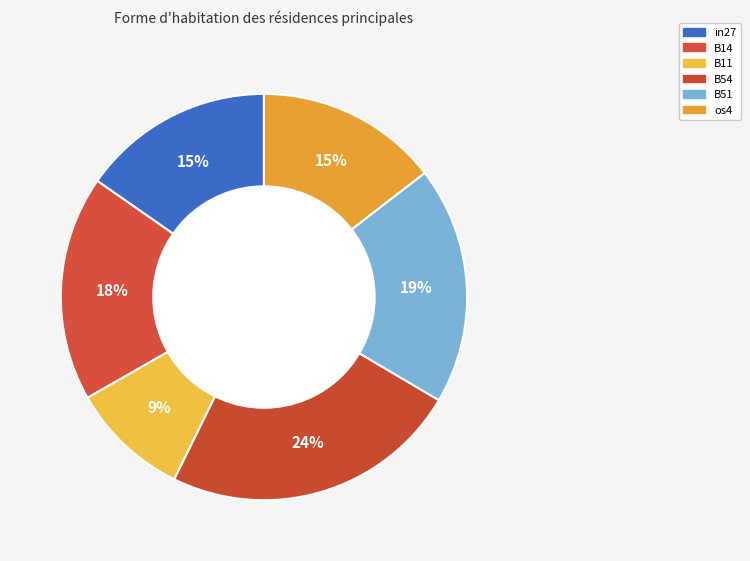

Is there any slice that represents more than half of the pie?

No